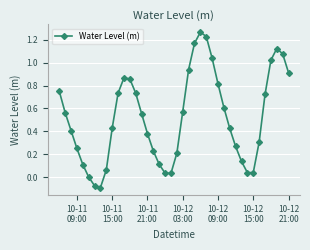

How many points are lower than both their immediate neighbors (excluding endpoints)?

3